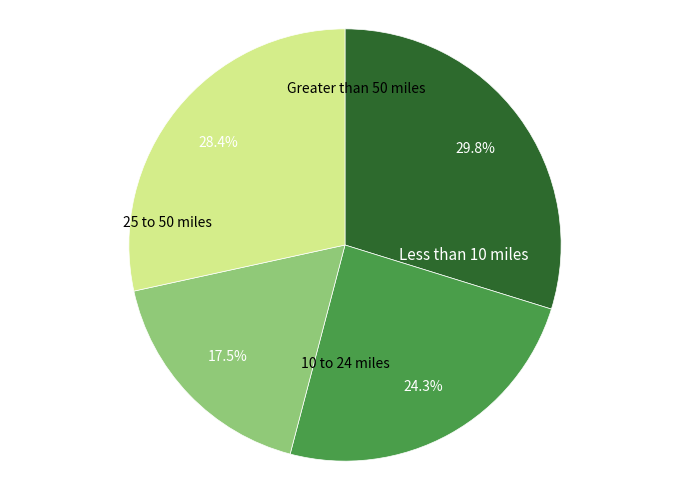

Is there a majority slice in this chart?

No